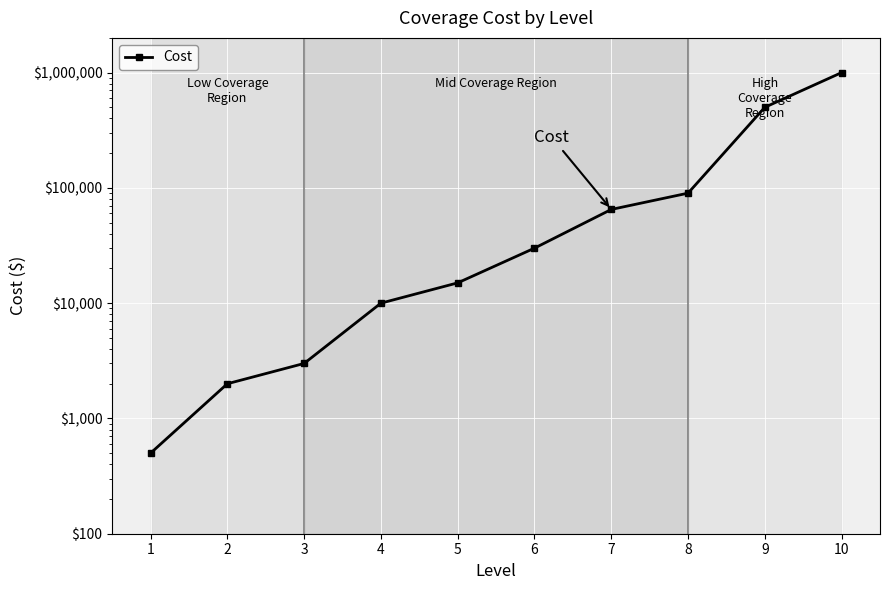

How many data points does each series have?

10